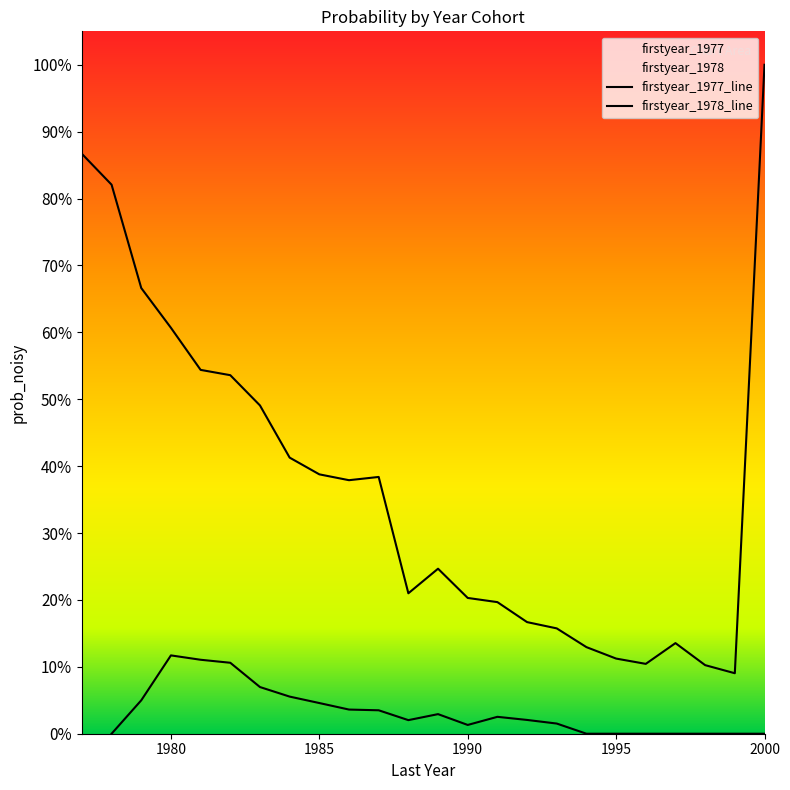

The value of firstyear_1978 at 1980 is 0.1. True or false?

True